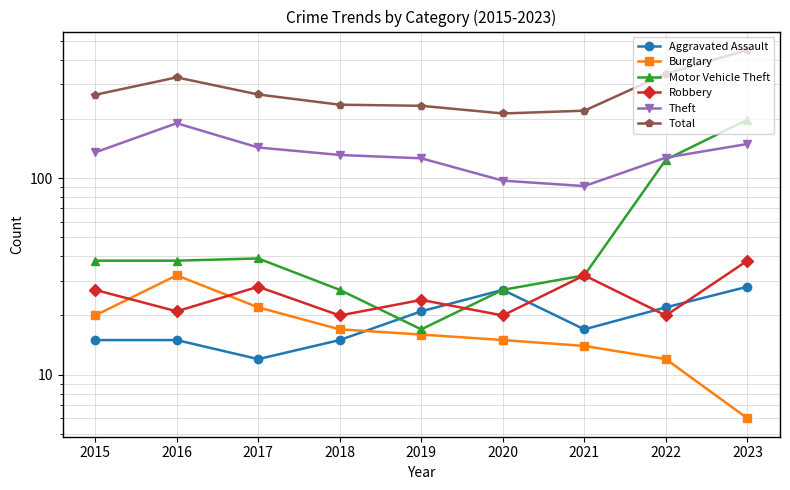

What is the value of the Theft point at the 6th from the left?

97